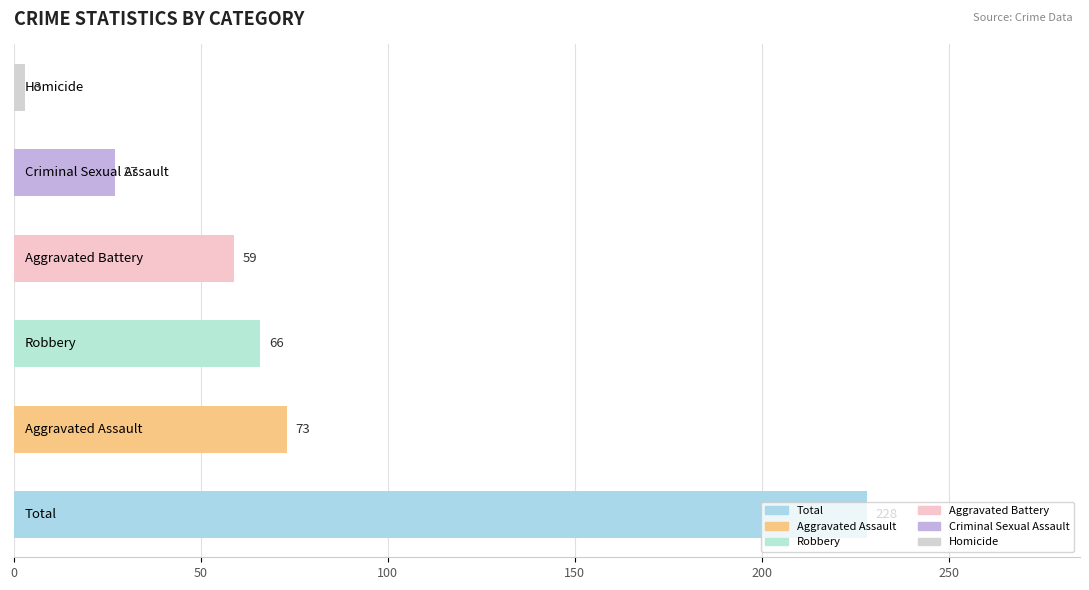

What is the maximum value shown in the chart?

228